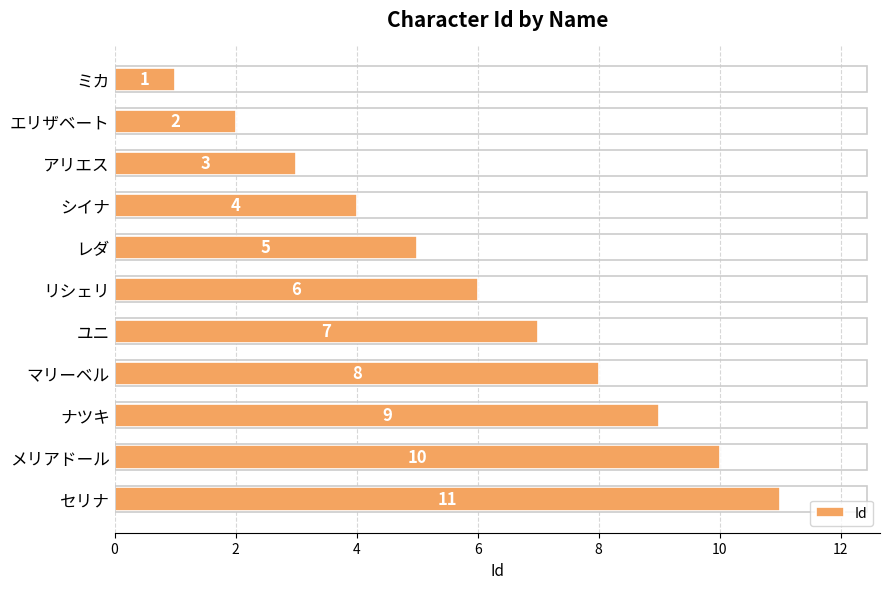

At which label is the value closest to 6?

リシェリ